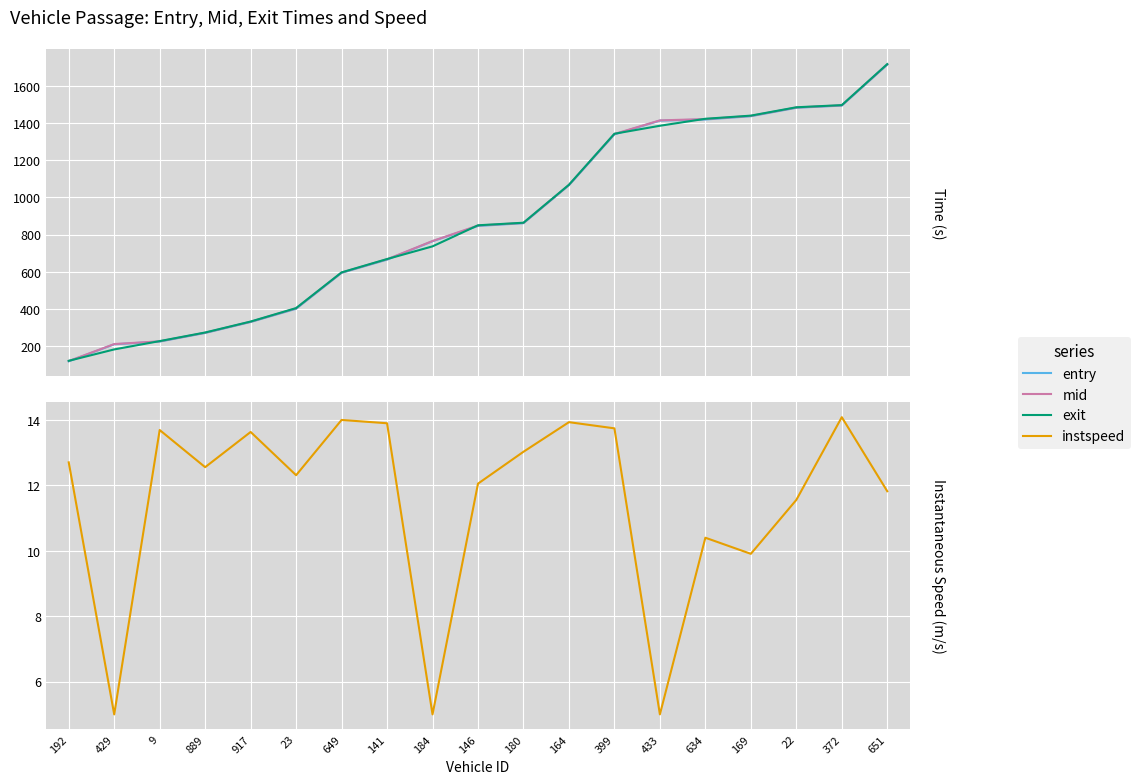

Is this an area chart (filled region under the line)?

No